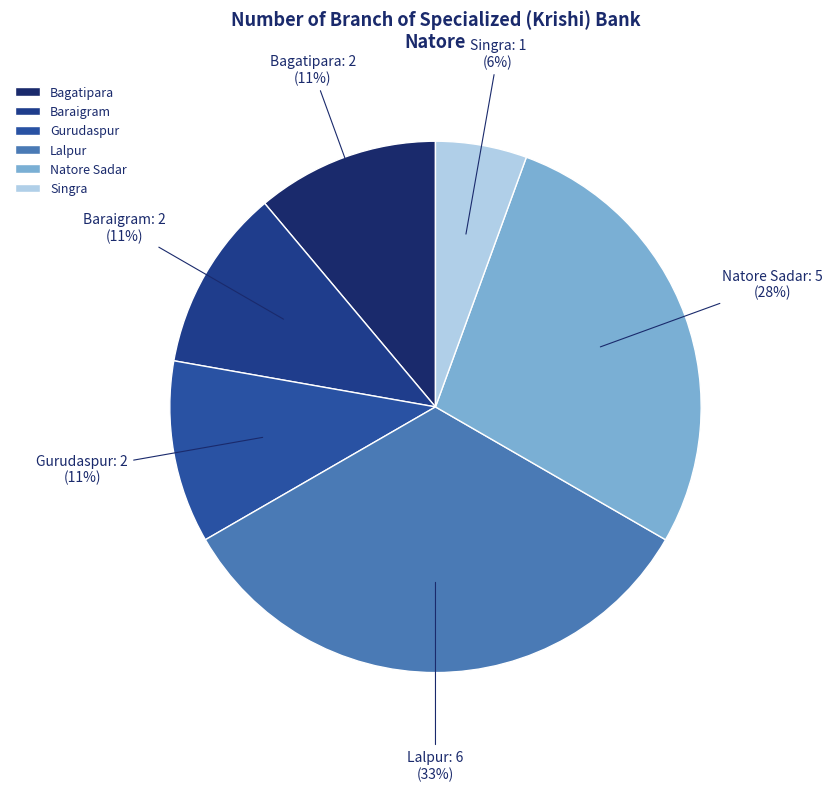

What is the ratio of the value at Singra to the value at Gurudaspur?

0.5